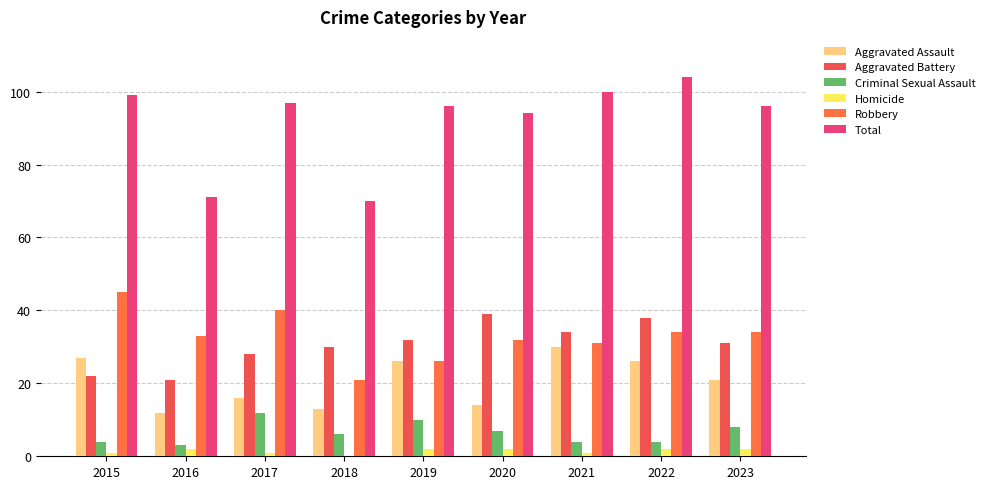

Which series changed the most between 2017 and 2018?

Total